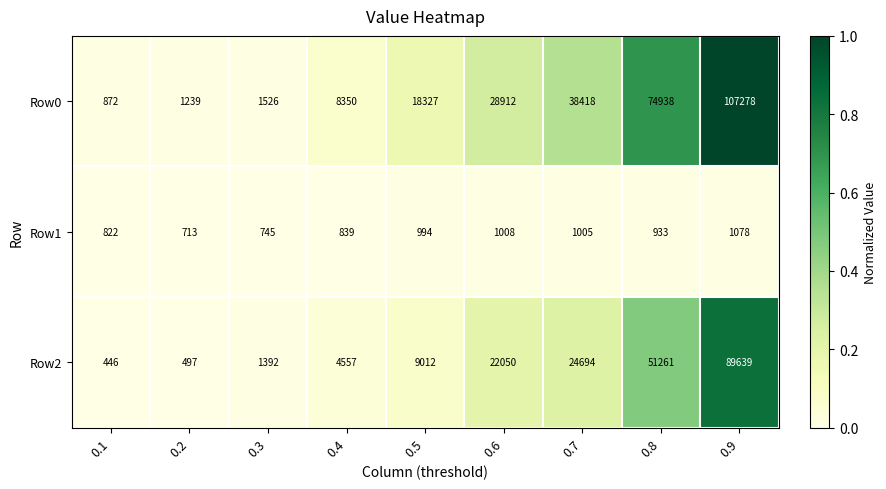

Which series has the largest total across all categories?

Row0